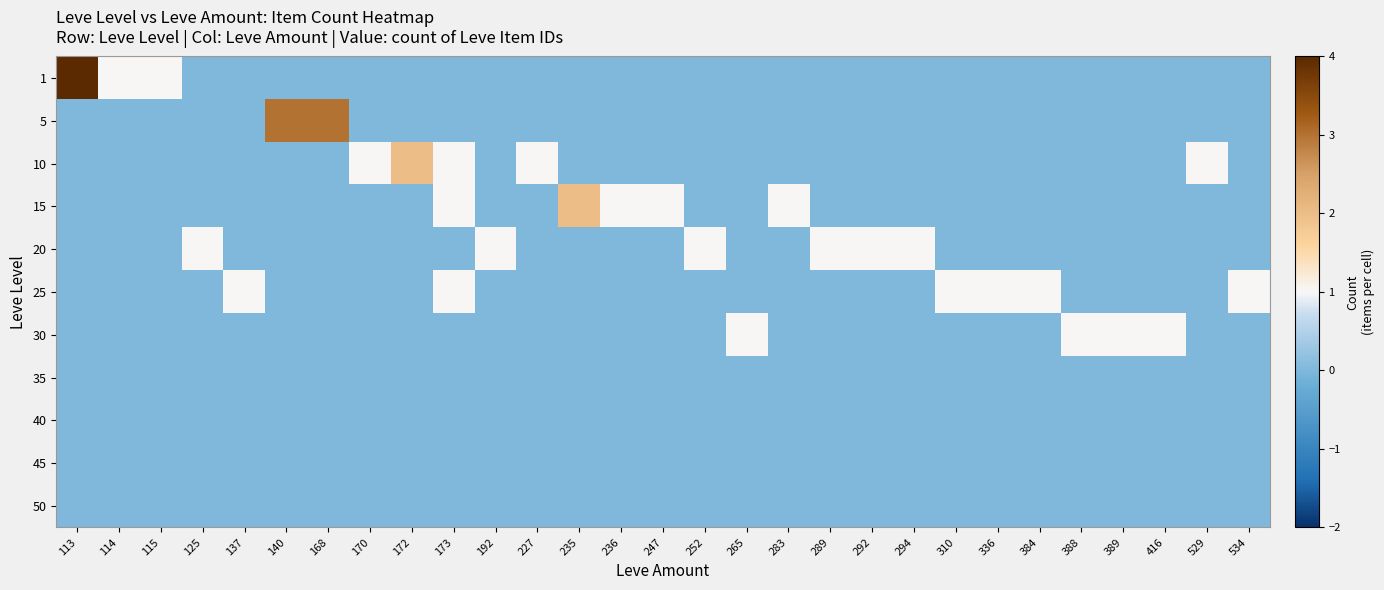

Reading left to right, list all the values displayed in this chart.

1: 113=4	114=1	115=1	125=0	137=0	140=0	168=0	170=0	172=0	173=0	192=0	227=0	235=0	236=0	247=0	252=0	265=0	283=0	289=0	292=0	294=0	310=0	336=0	384=0	388=0	389=0	416=0	529=0	534=0
5: 113=0	114=0	115=0	125=0	137=0	140=3	168=3	170=0	172=0	173=0	192=0	227=0	235=0	236=0	247=0	252=0	265=0	283=0	289=0	292=0	294=0	310=0	336=0	384=0	388=0	389=0	416=0	529=0	534=0
10: 113=0	114=0	115=0	125=0	137=0	140=0	168=0	170=1	172=2	173=1	192=0	227=1	235=0	236=0	247=0	252=0	265=0	283=0	289=0	292=0	294=0	310=0	336=0	384=0	388=0	389=0	416=0	529=1	534=0
15: 113=0	114=0	115=0	125=0	137=0	140=0	168=0	170=0	172=0	173=1	192=0	227=0	235=2	236=1	247=1	252=0	265=0	283=1	289=0	292=0	294=0	310=0	336=0	384=0	388=0	389=0	416=0	529=0	534=0
20: 113=0	114=0	115=0	125=1	137=0	140=0	168=0	170=0	172=0	173=0	192=1	227=0	235=0	236=0	247=0	252=1	265=0	283=0	289=1	292=1	294=1	310=0	336=0	384=0	388=0	389=0	416=0	529=0	534=0
25: 113=0	114=0	115=0	125=0	137=1	140=0	168=0	170=0	172=0	173=1	192=0	227=0	235=0	236=0	247=0	252=0	265=0	283=0	289=0	292=0	294=0	310=1	336=1	384=1	388=0	389=0	416=0	529=0	534=1
30: 113=0	114=0	115=0	125=0	137=0	140=0	168=0	170=0	172=0	173=0	192=0	227=0	235=0	236=0	247=0	252=0	265=1	283=0	289=0	292=0	294=0	310=0	336=0	384=0	388=1	389=1	416=1	529=0	534=0
35: 113=0	114=0	115=0	125=0	137=0	140=0	168=0	170=0	172=0	173=0	192=0	227=0	235=0	236=0	247=0	252=0	265=0	283=0	289=0	292=0	294=0	310=0	336=0	384=0	388=0	389=0	416=0	529=0	534=0
40: 113=0	114=0	115=0	125=0	137=0	140=0	168=0	170=0	172=0	173=0	192=0	227=0	235=0	236=0	247=0	252=0	265=0	283=0	289=0	292=0	294=0	310=0	336=0	384=0	388=0	389=0	416=0	529=0	534=0
45: 113=0	114=0	115=0	125=0	137=0	140=0	168=0	170=0	172=0	173=0	192=0	227=0	235=0	236=0	247=0	252=0	265=0	283=0	289=0	292=0	294=0	310=0	336=0	384=0	388=0	389=0	416=0	529=0	534=0
50: 113=0	114=0	115=0	125=0	137=0	140=0	168=0	170=0	172=0	173=0	192=0	227=0	235=0	236=0	247=0	252=0	265=0	283=0	289=0	292=0	294=0	310=0	336=0	384=0	388=0	389=0	416=0	529=0	534=0